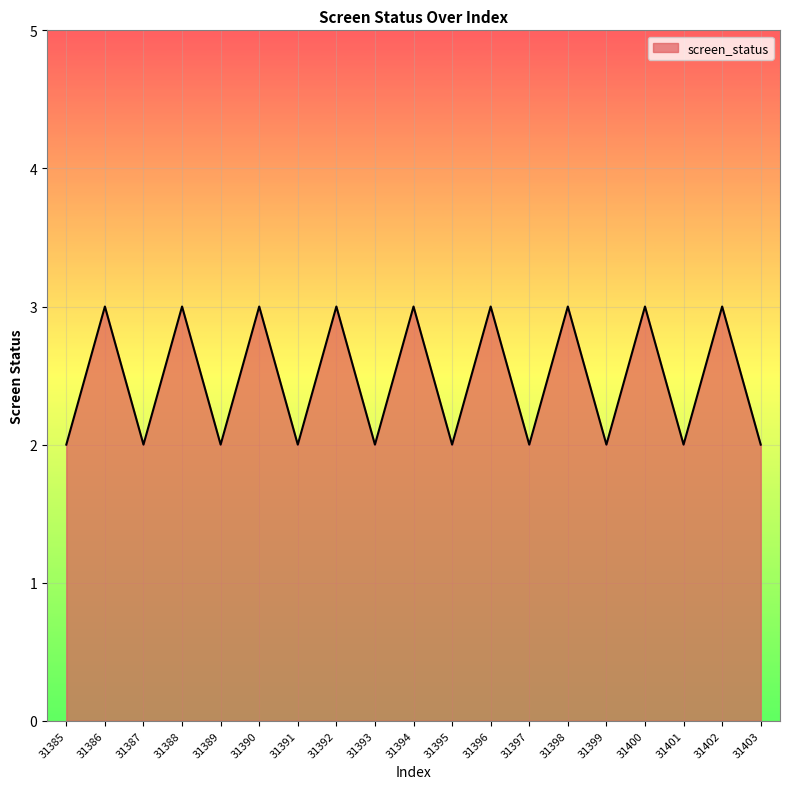

True or false: the data shows 4 at 31400.

False